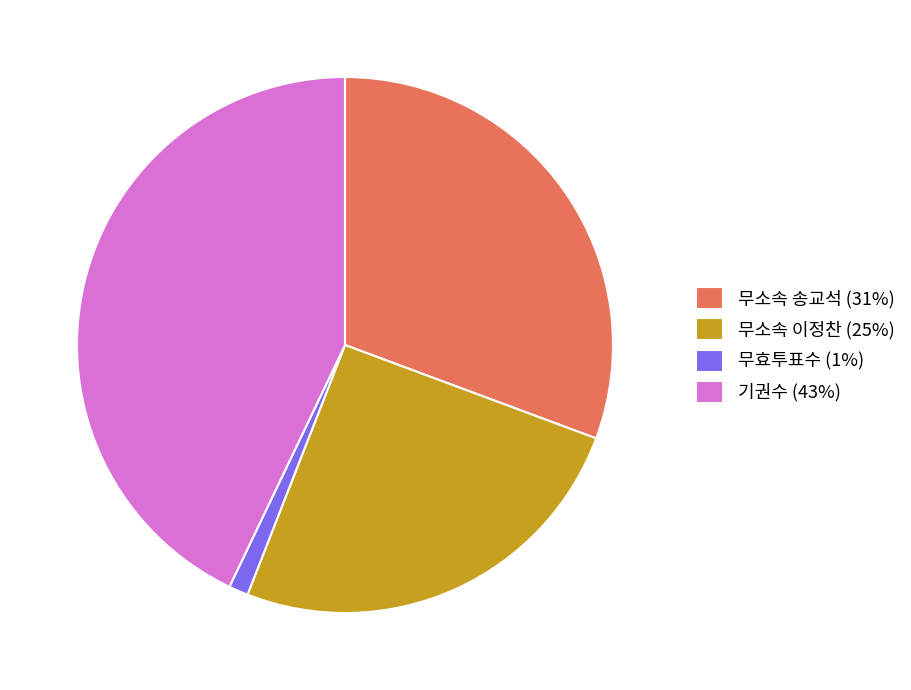

Do 무소속 송교석 (31%) and 기권수 (43%) together represent more than half of the pie?

Yes